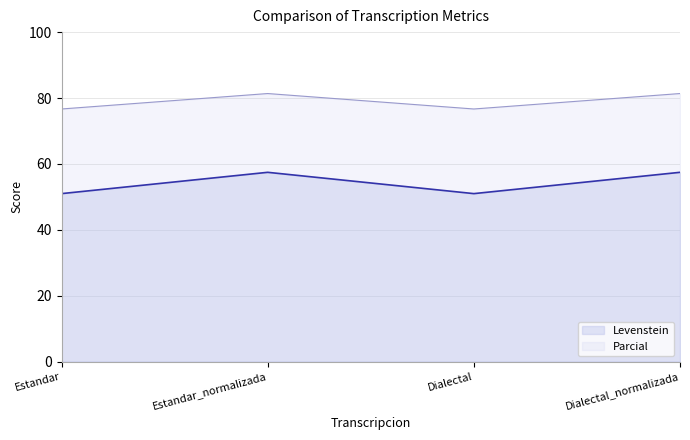

What is the total value across all series at Dialectal?

127.6